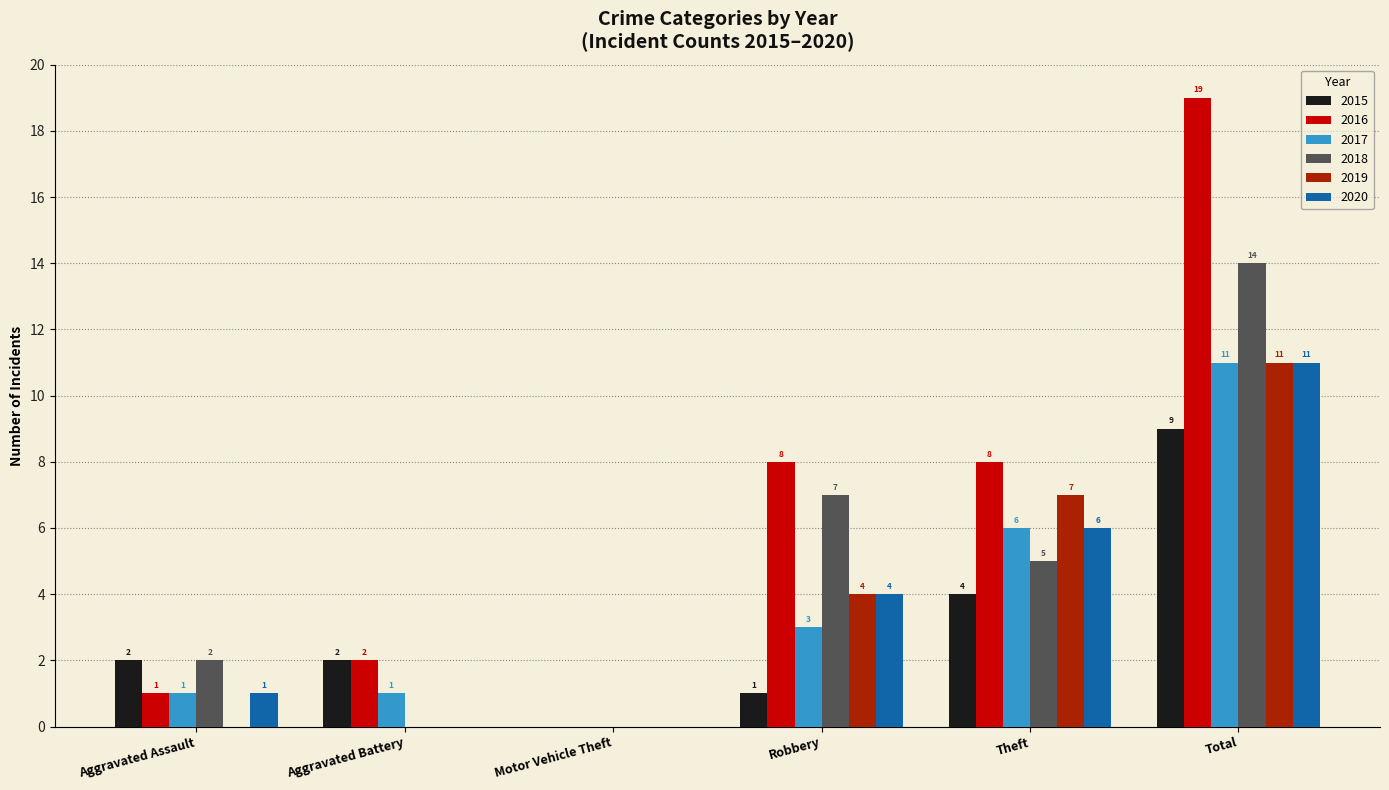

Which series changed the most between Aggravated Battery and Theft?

2019